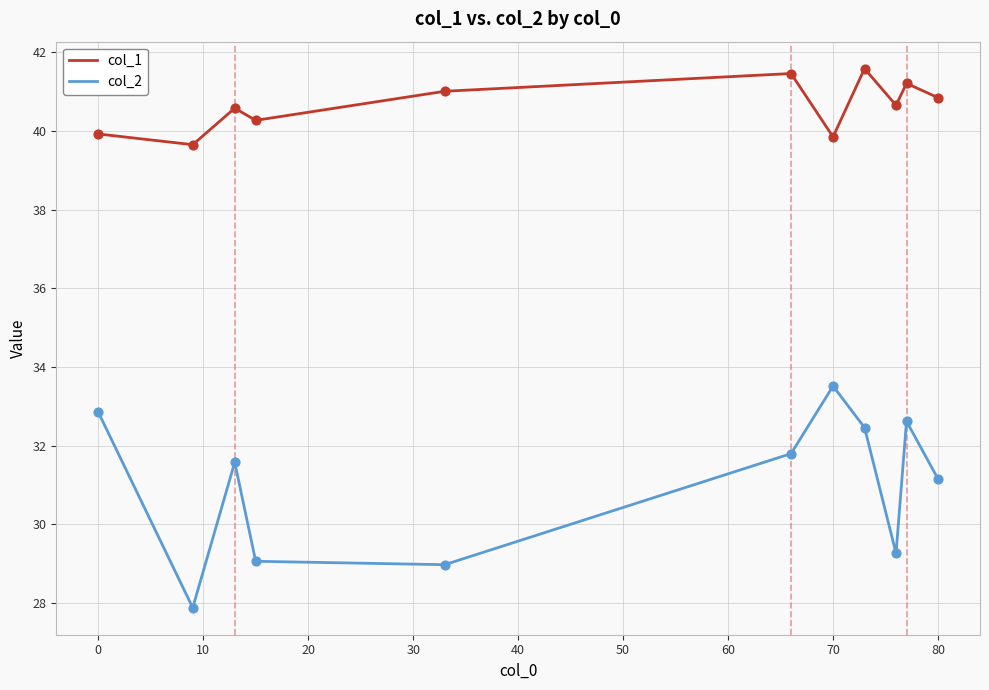

What is the greatest value displayed?

41.6